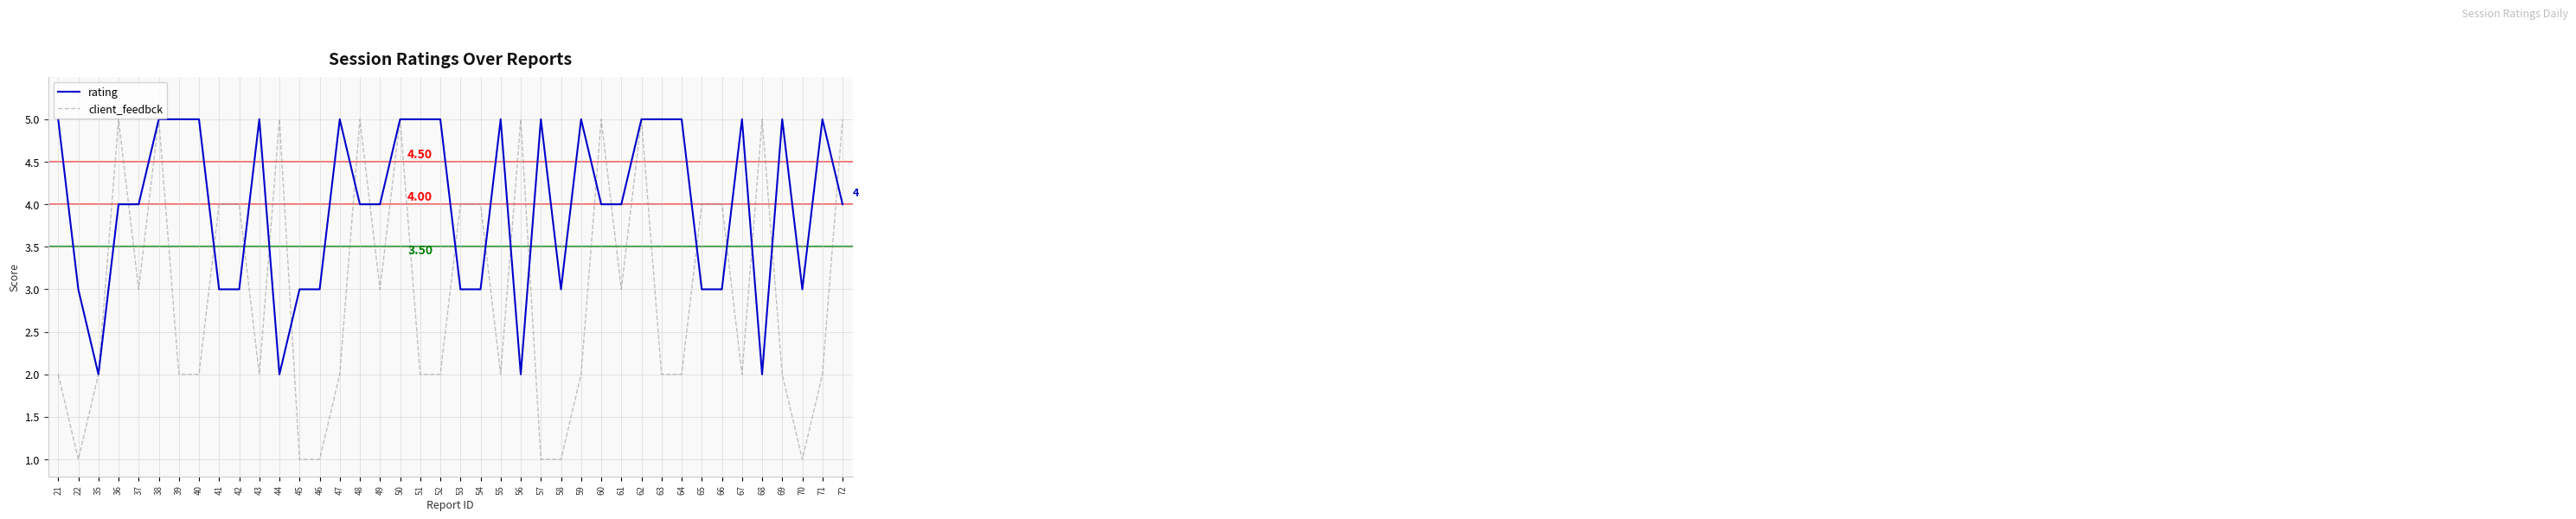

Which series has the largest total across all categories?

rating